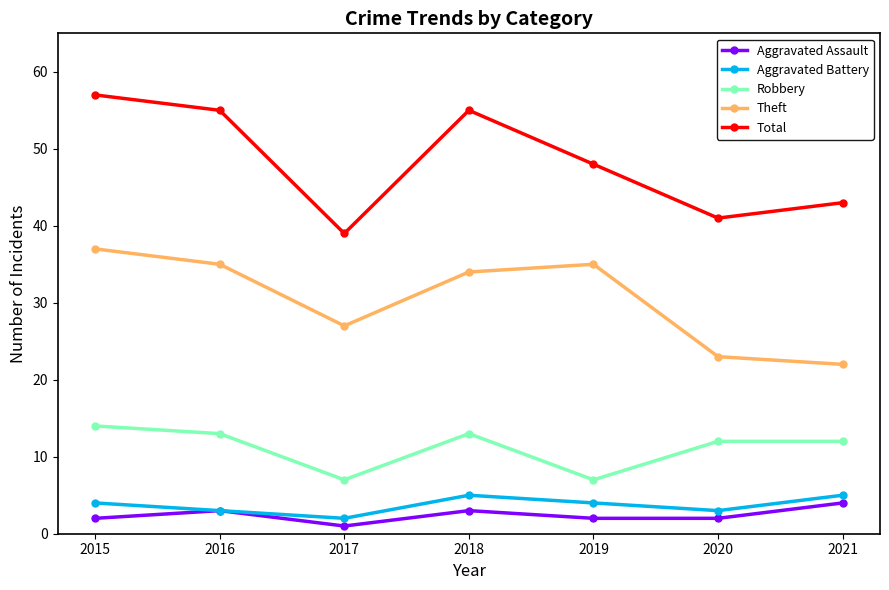

What is the total value across all series at 2019?

96